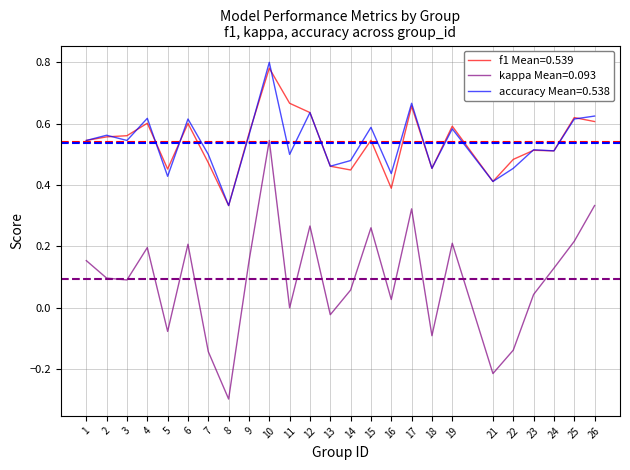

True or false: f1 Mean=0.539 and kappa Mean=0.093 intersect in this chart.

False